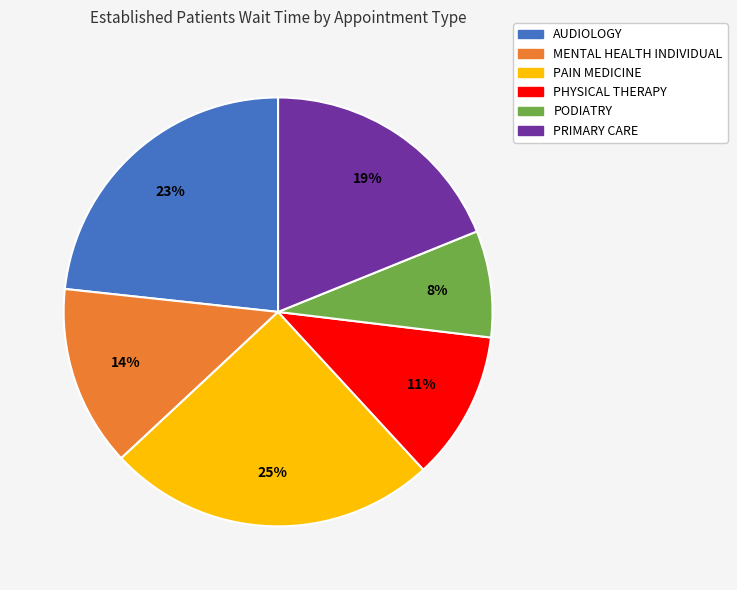

Is it true that AUDIOLOGY is 23% of the pie?

True